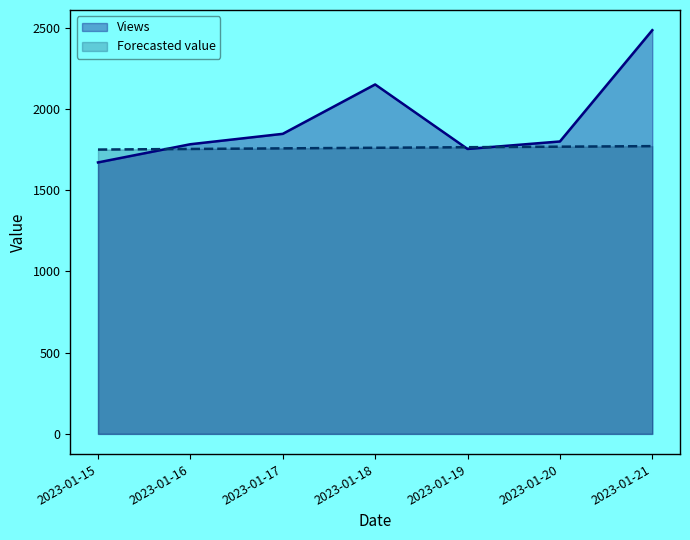

After their last crossing, which series has the higher values: Views or Forecasted value?

Views